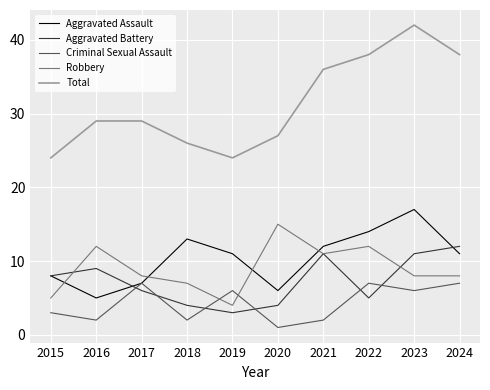

At how many categories does at least one series exceed 17?

10